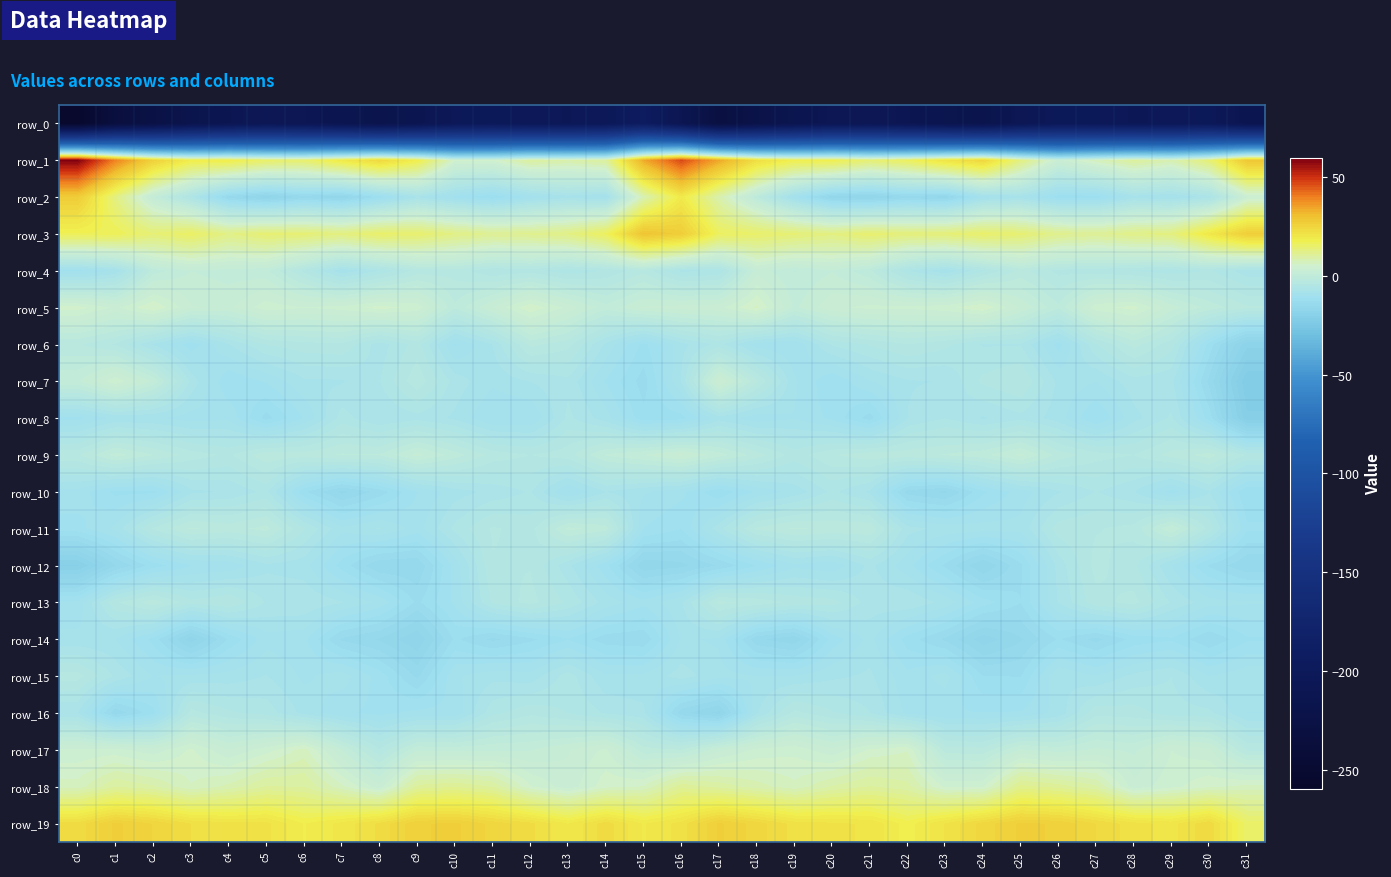

Which series has the widest spread of values?

row_0